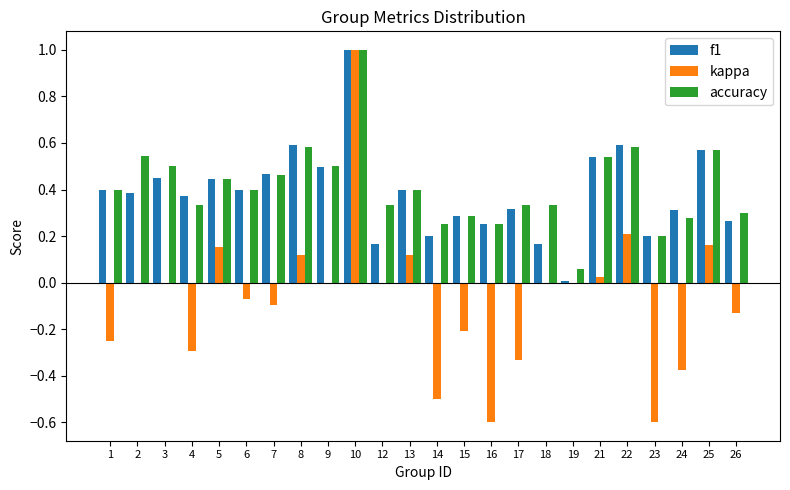

At which category is the sum across all series the highest?

10